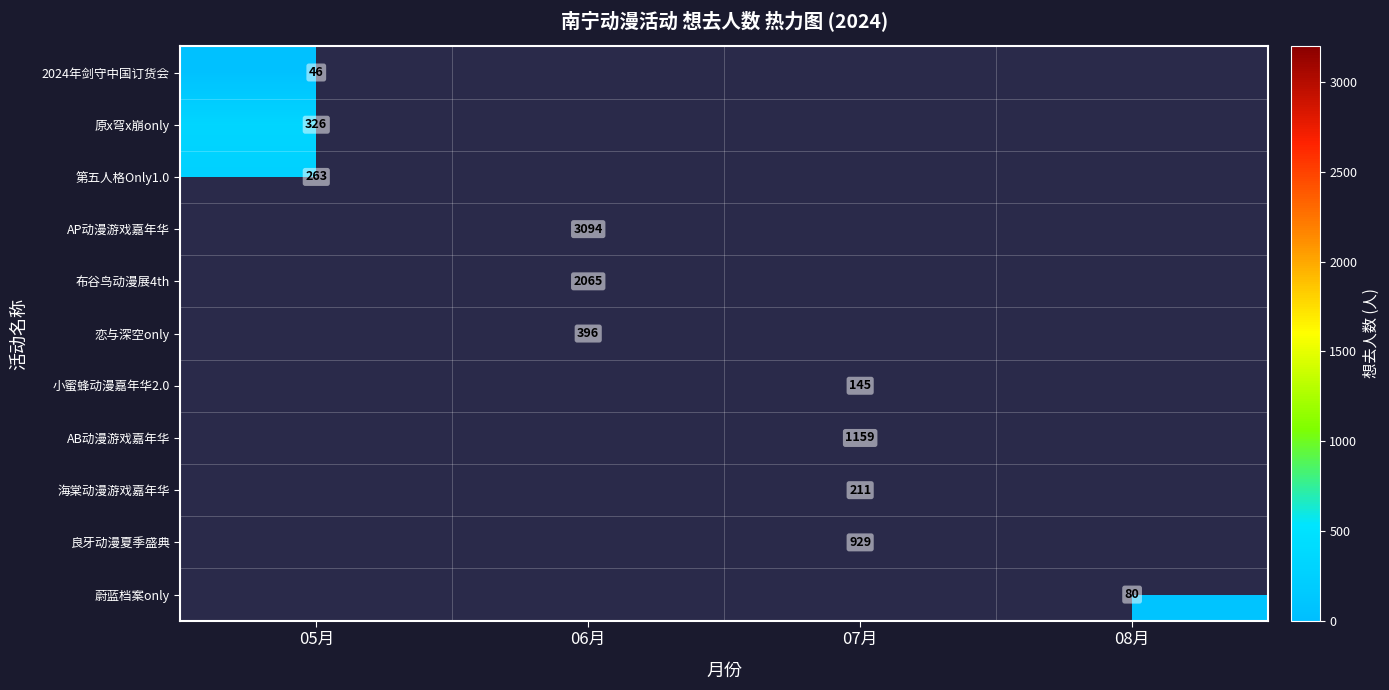

The value of 良牙动漫夏季盛典 at 07月 is 929. True or false?

True